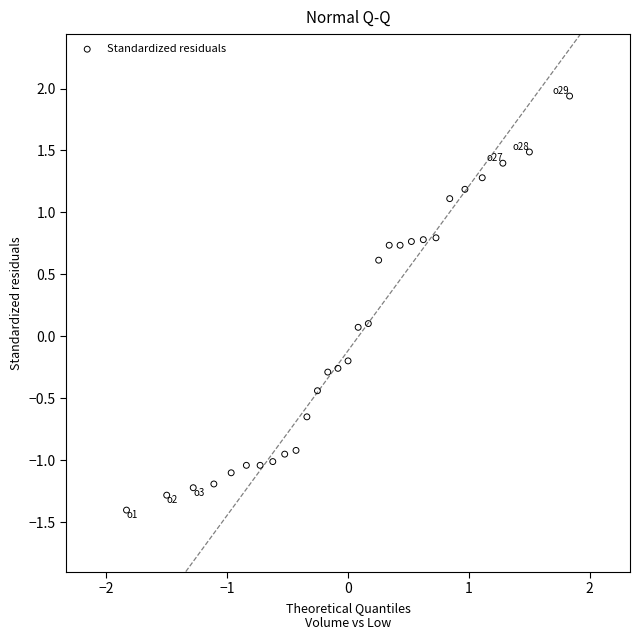

What is the range of Y values (max minus min)?

3.3